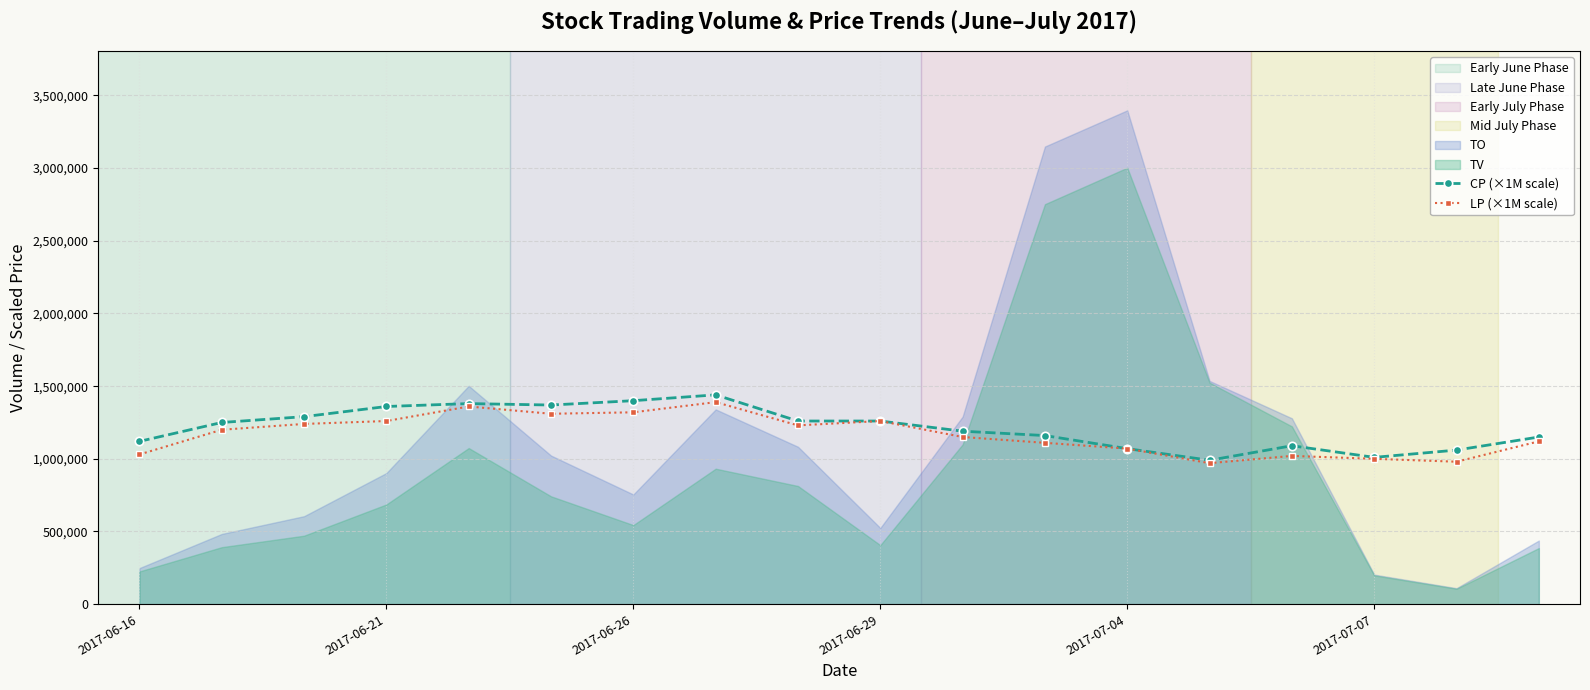

Reading left to right, extract all data points from this chart.

CP (×1M scale): 1120000	1250000	1290000	1360000	1380000	1370000	1400000	1440000	1260000	1260000	1190000	1160000	1070000	990000	1090000	1010000	1060000	1150000
LP (×1M scale): 1030000	1200000	1240000	1260000	1360000	1310000	1320000	1390000	1230000	1260000	1150000	1110000	1070000	970000	1020000	1000000	980000	1120000